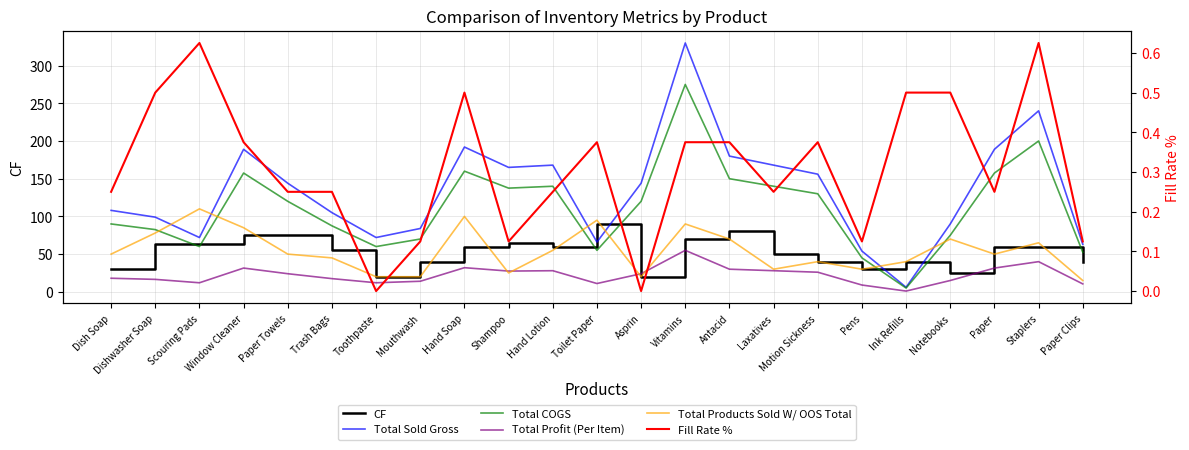

What is the total value across all series at Dish Soap?

296.2